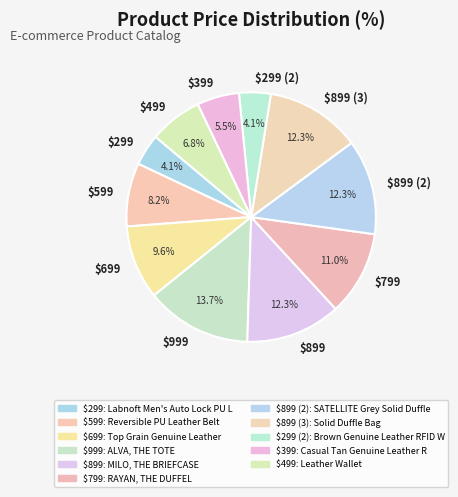

What is the largest slice in the pie chart?

$999